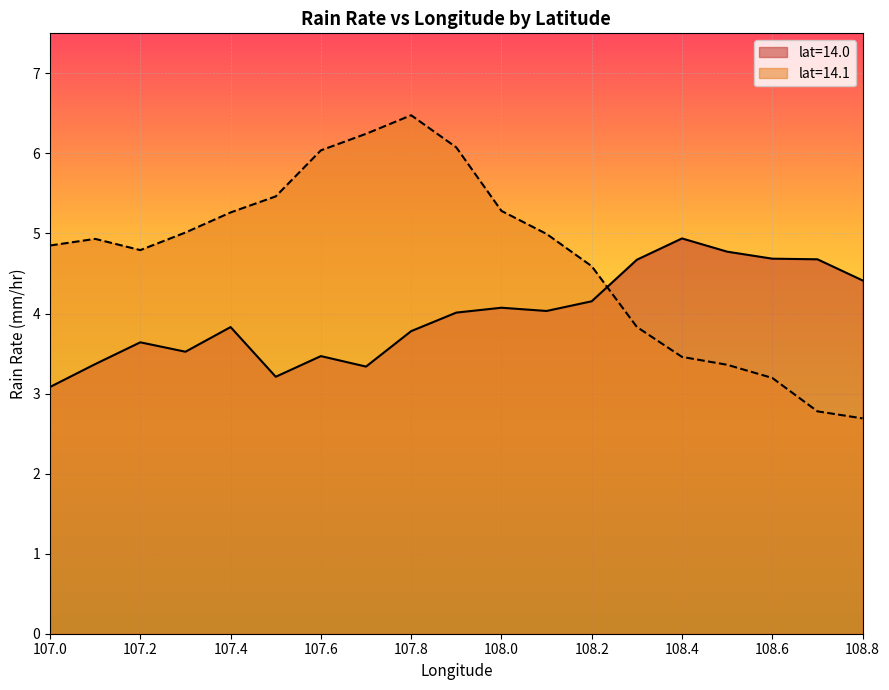

At which category does the data reach its first local valley?

107.3